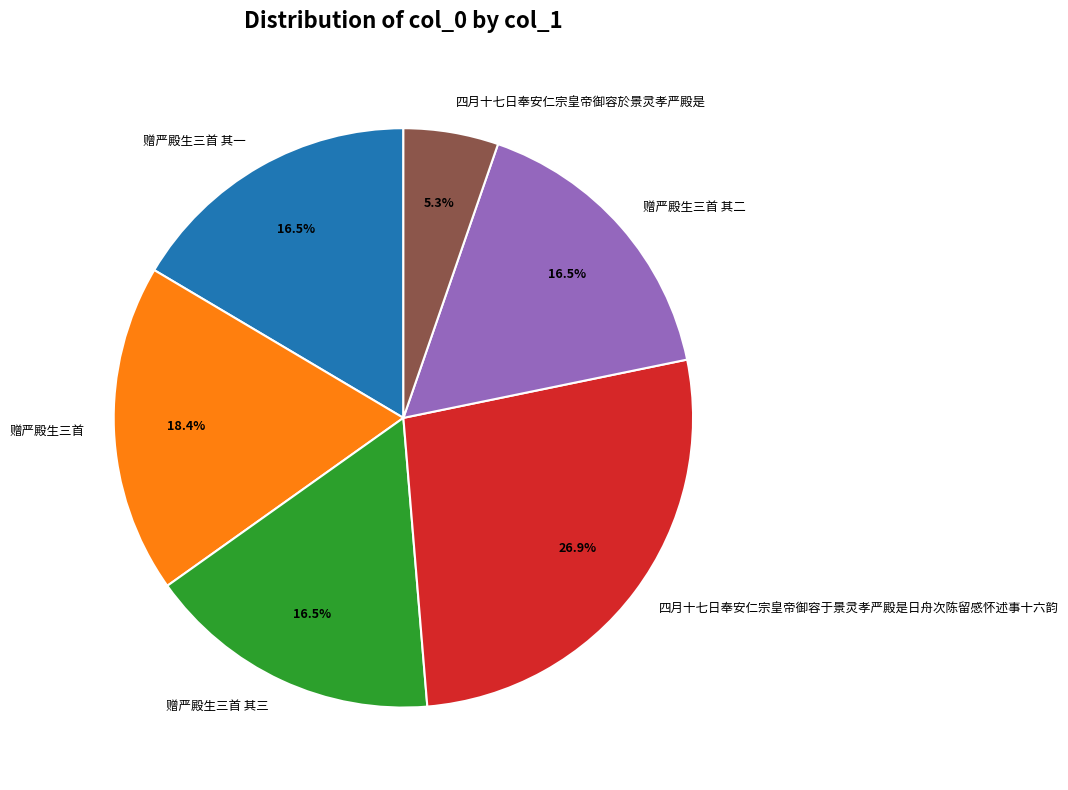

Between 赠严殿生三首 and 四月十七日奉安仁宗皇帝御容於景灵孝严殿是, which is larger?

赠严殿生三首